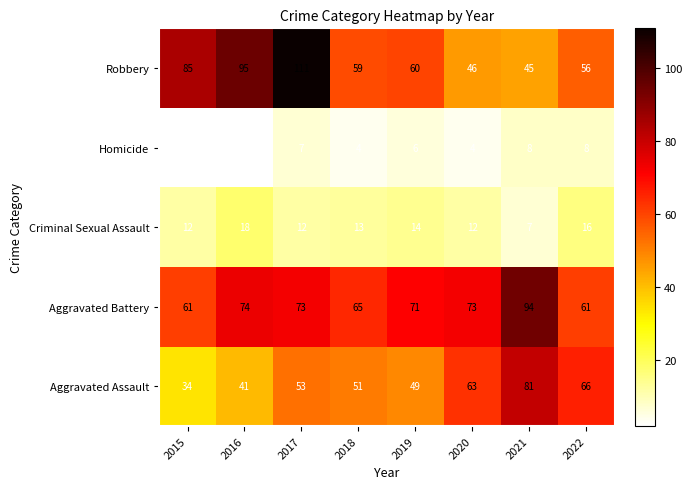

What is the sum of the Criminal Sexual Assault values at 2018 and 2020?

25